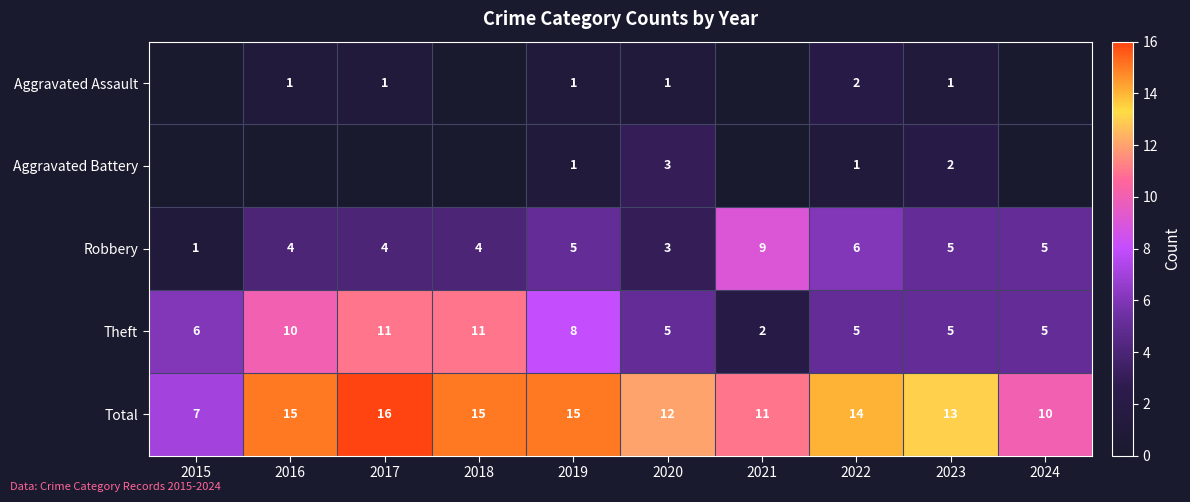

How many categories are shown in the chart?

10